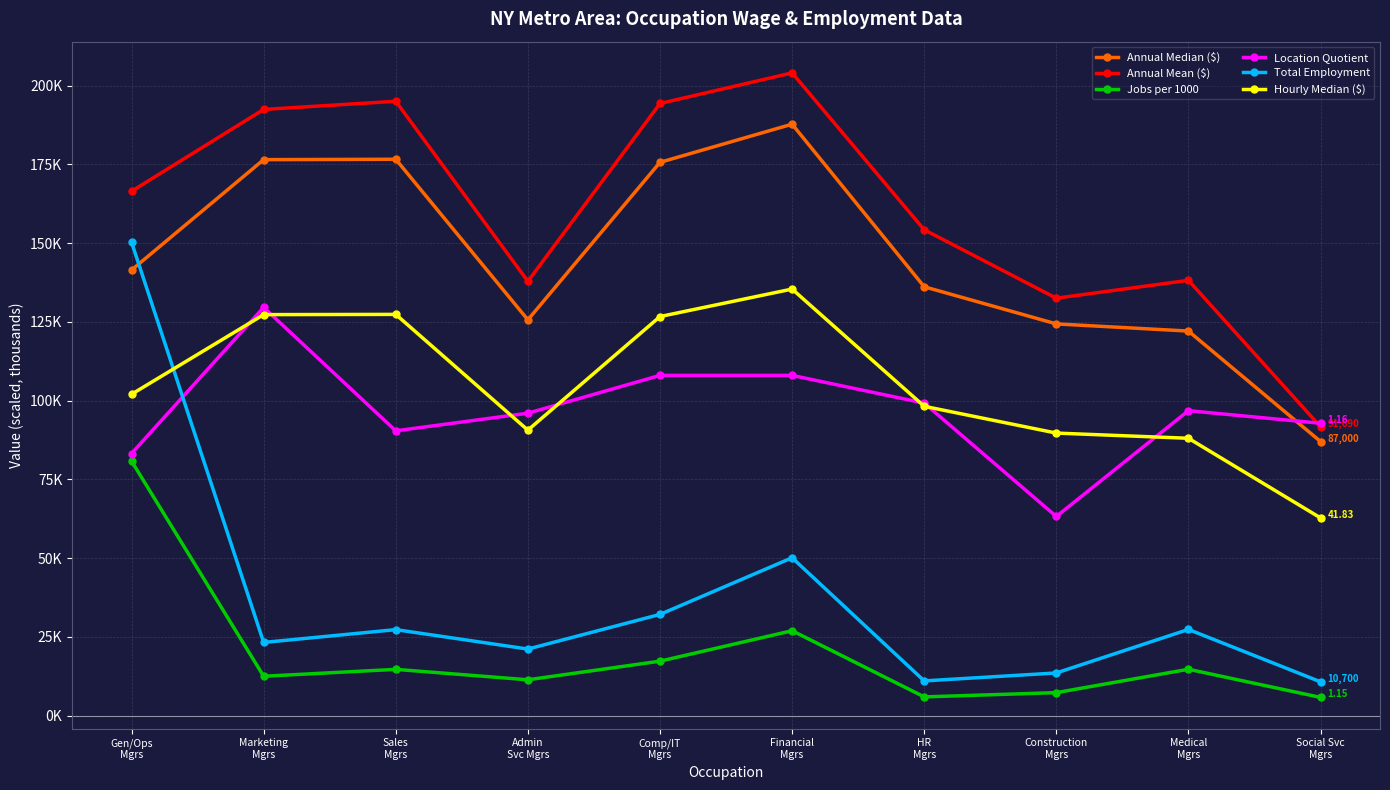

Does the chart display data point markers on the line(s)?

Yes